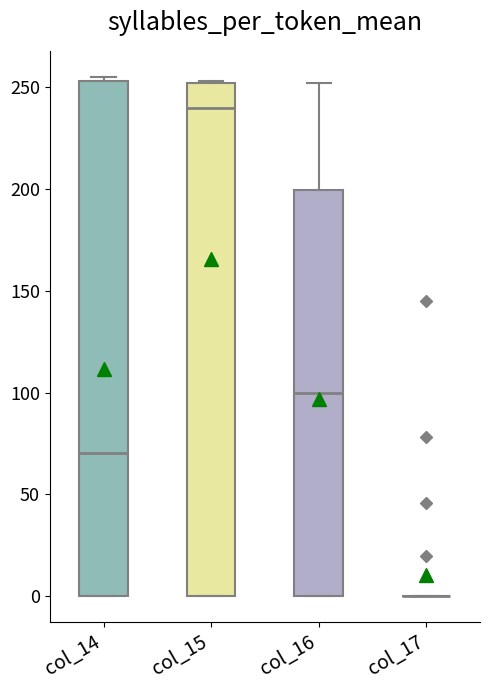

Reading left to right, transcribe this box plot: for each box, give where its median line is, the range the box spans, and where its two whiskers end, as read against the y-axis. The values are not printed on the chart, so give them approximately, as read against the axis.

col_14: median 70, box 0 to 255, whiskers 0 to 255 (just above the box's upper edge)
col_15: median 240, box 0 to 250, whiskers 0 to 255
col_16: median 100, box 0 to 200, whiskers 0 to 250
col_17: box collapsed to a line at 0, whiskers 0 to 0